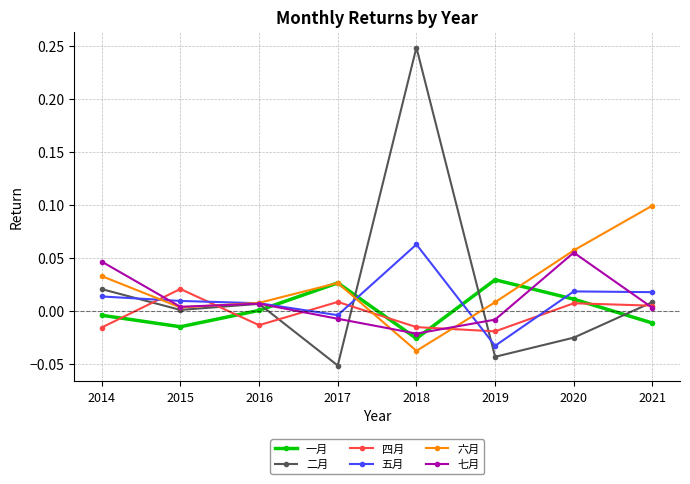

At which label is 五月 closest to 0?

2017